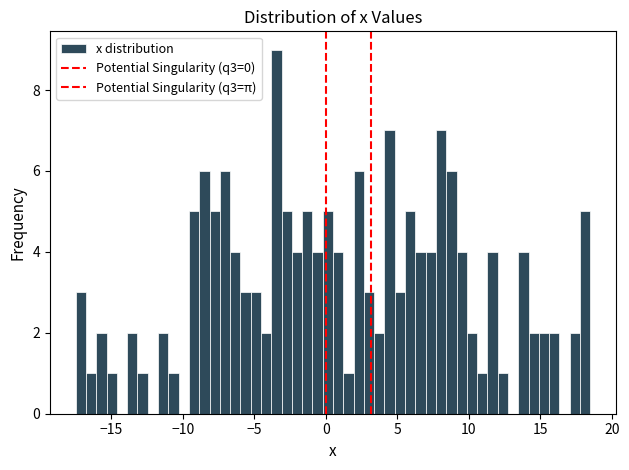

Around what value on the x-axis is the tallest bar? Give the approximate position of its centre, as read against the axis.

-3.5